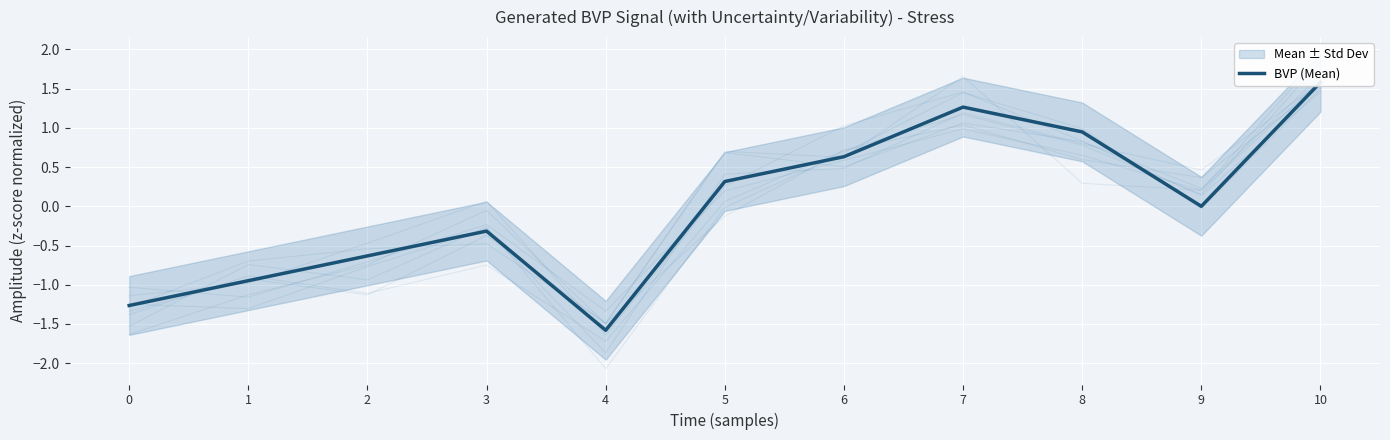

Reading left to right, what are all the values shown in this chart?

0=-1.3	1=-0.9	2=-0.6	3=-0.3	4=-1.6	5=0.3	6=0.6	7=1.3	8=0.9	9=0.0	10=1.6